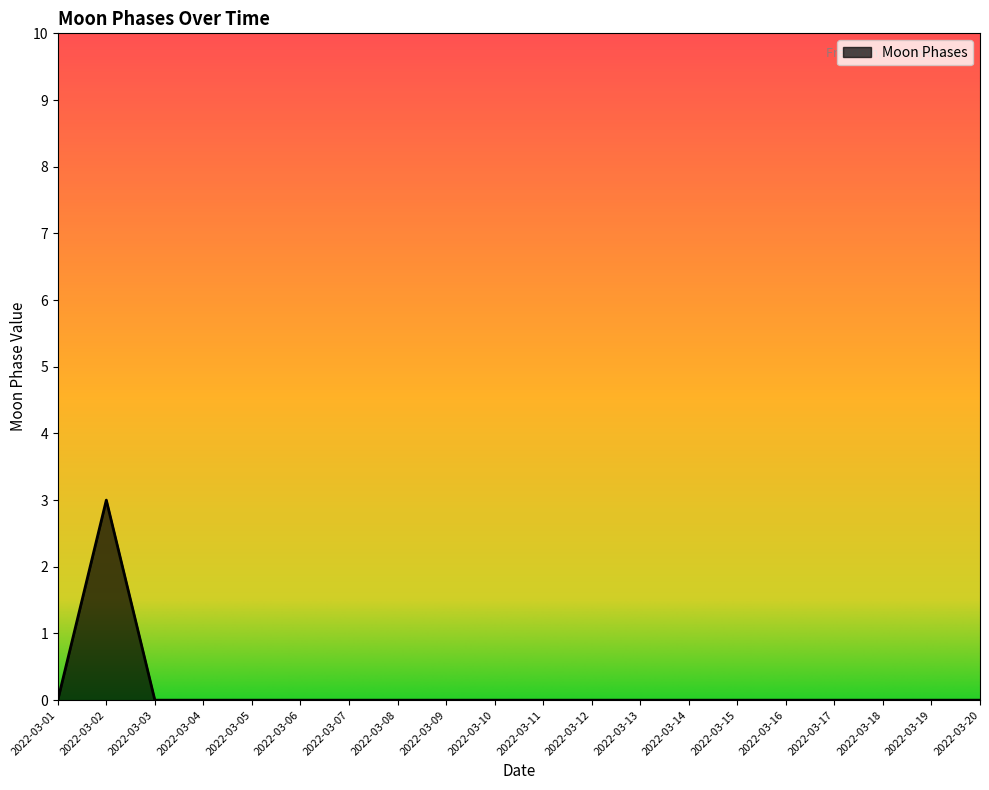

At which category does the data reach its first local peak?

2022-03-02